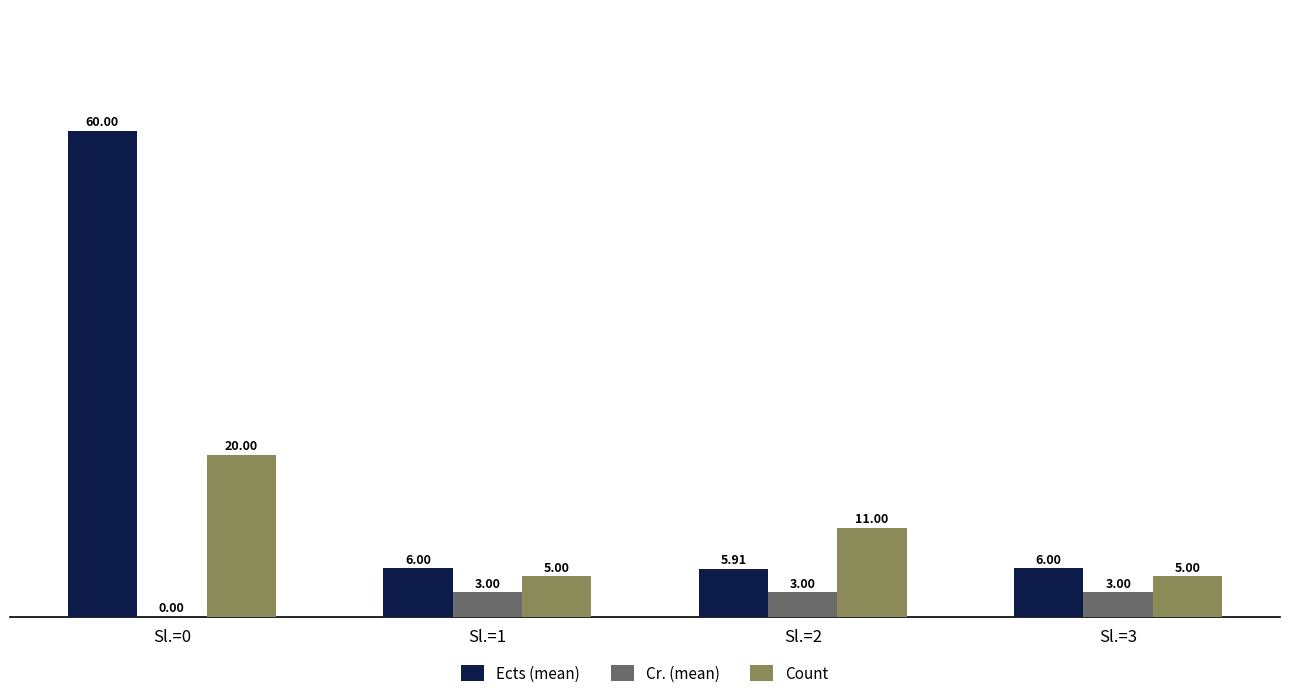

Which series changed the most between Sl.=1 and Sl.=2?

Count